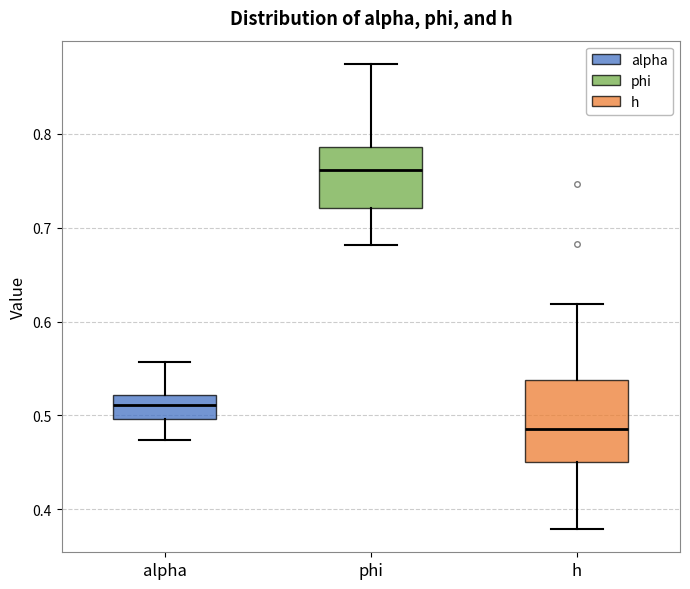

Which box has the highest median line?

phi